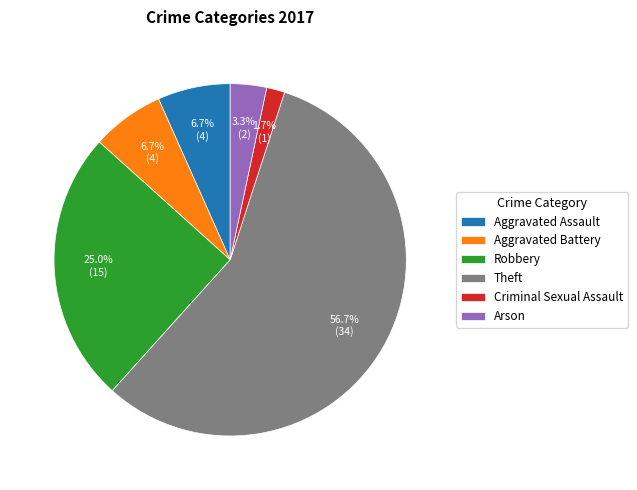

How many slices are in this pie chart?

6